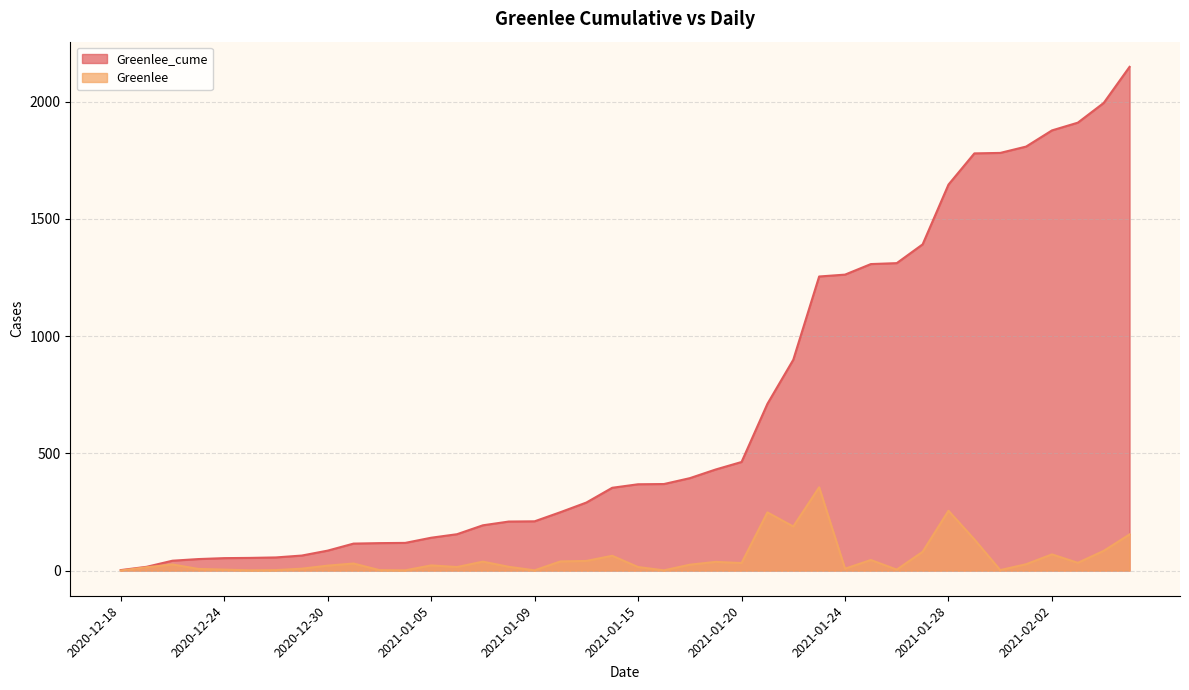

True or false: Greenlee_cume has a value of 1728 at 2021-01-25.

False